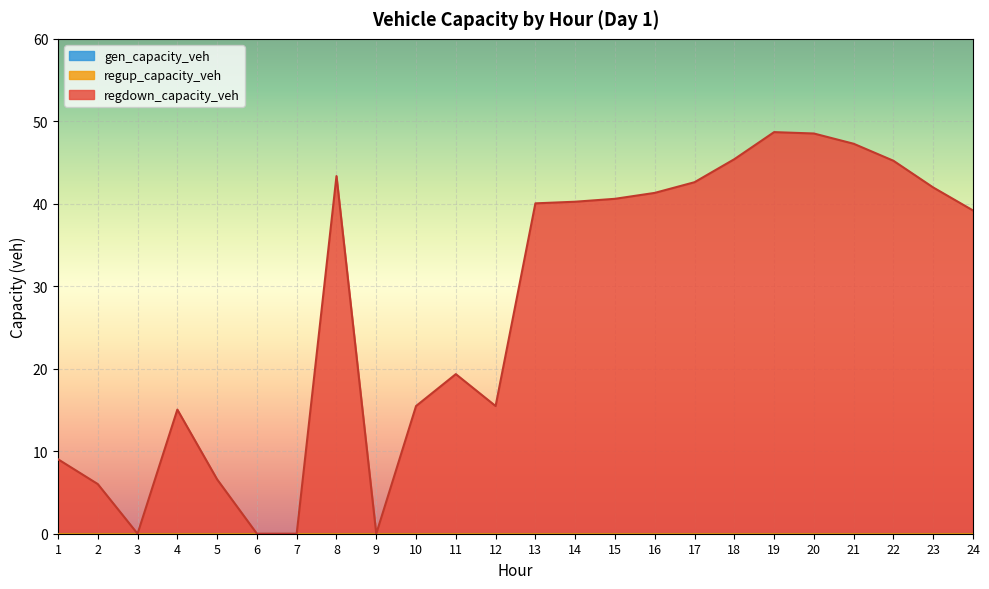

What are all the series names shown in the legend?

gen_capacity_veh, regup_capacity_veh, regdown_capacity_veh